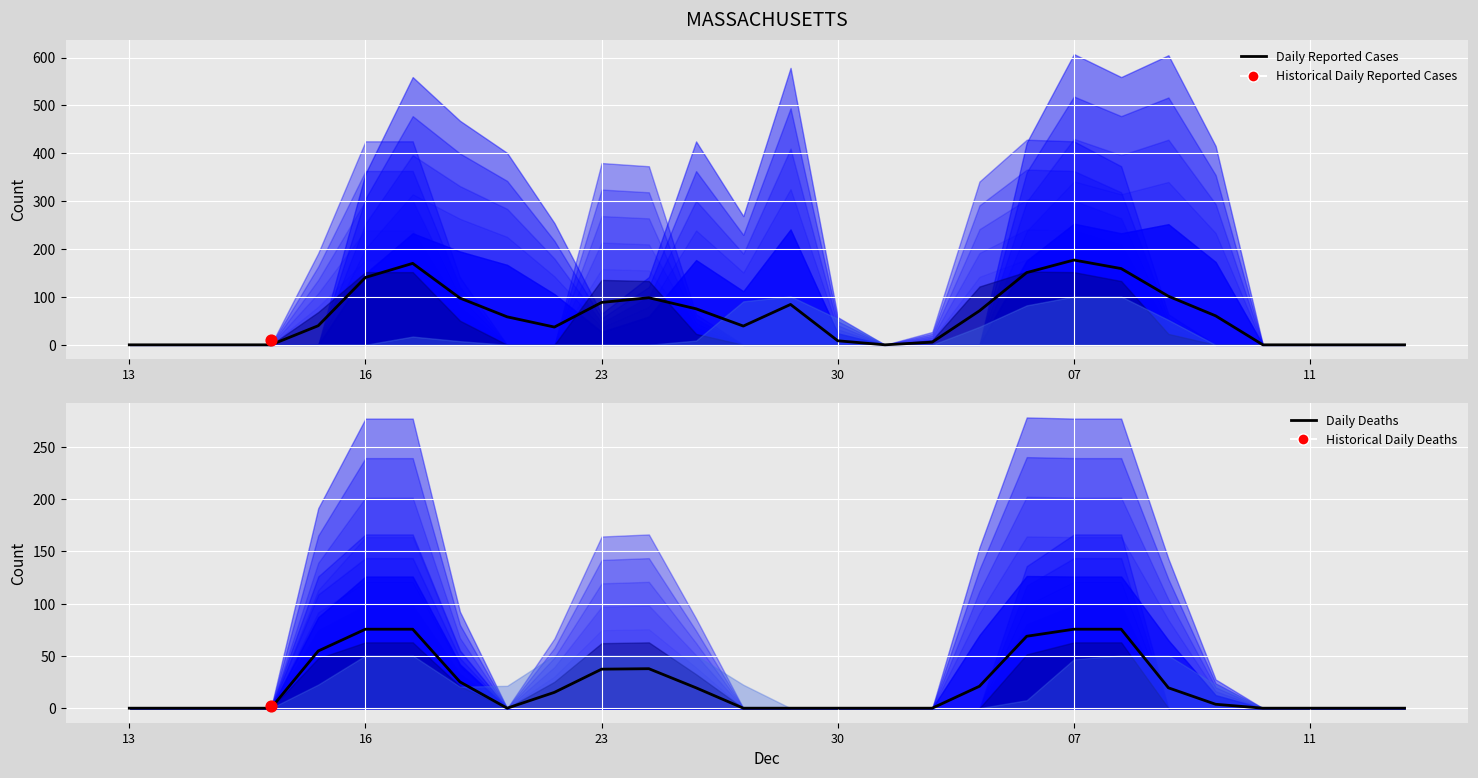

Which series has the largest Y range (max minus min)?

Daily Reported Cases